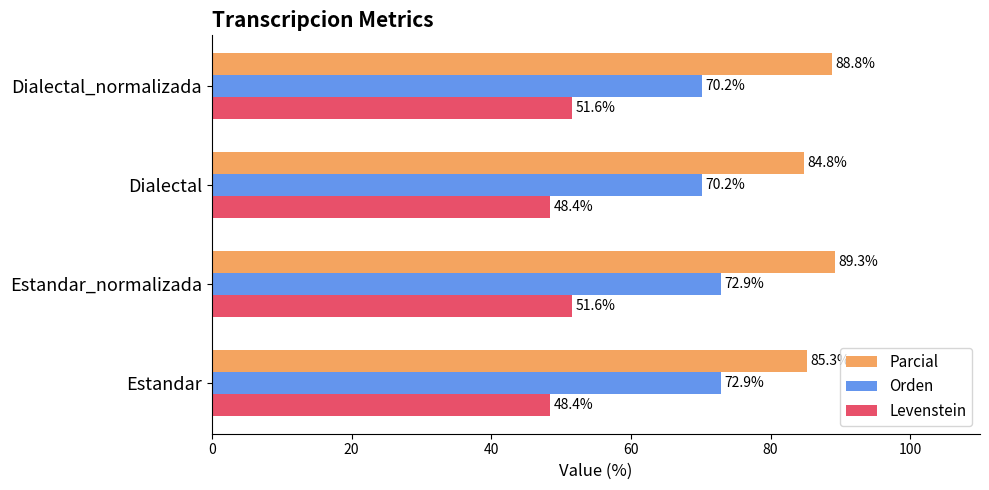

List the series in order of their overall mean, highest first.

Parcial, Orden, Levenstein